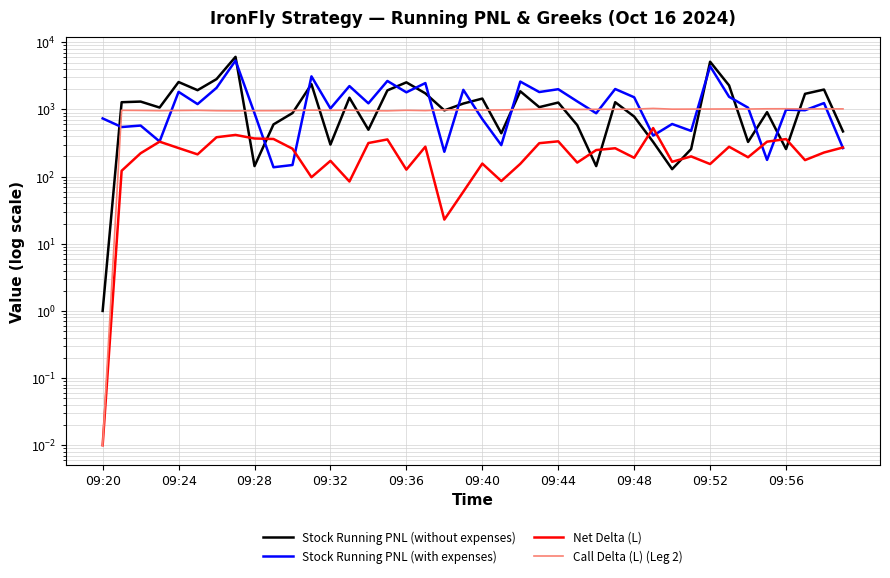

How many distinct data groups are displayed?

4